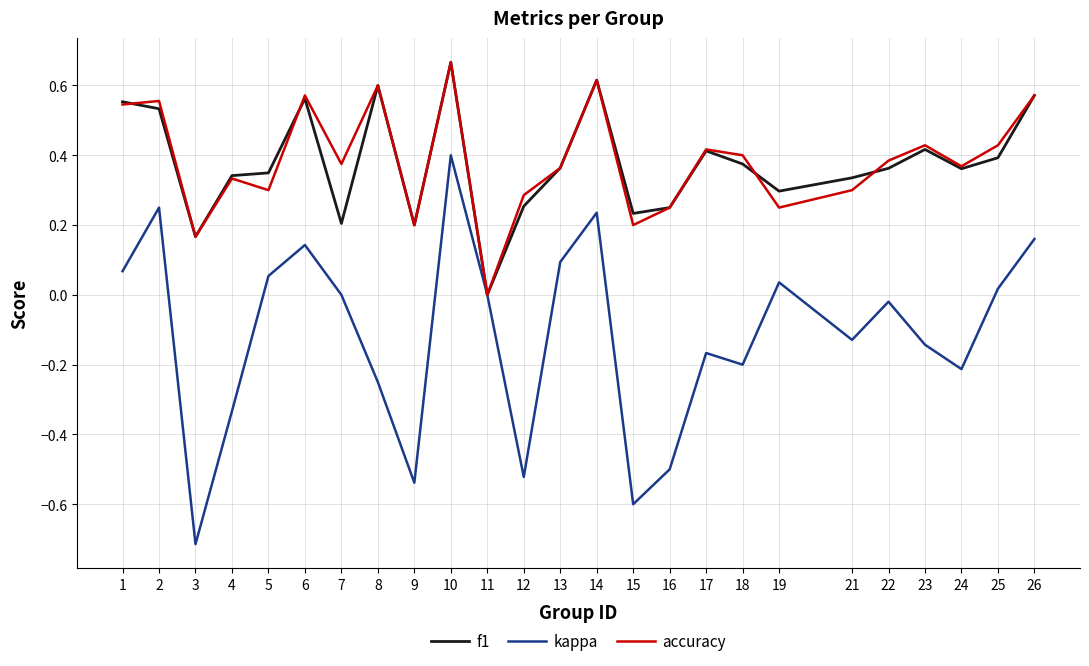

Between 1 and 13, which series saw the biggest shift?

f1